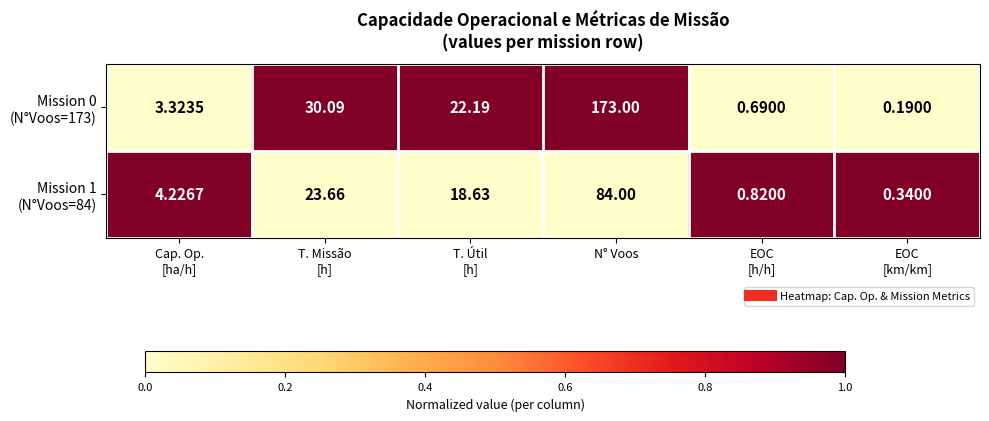

How many series are shown in this chart?

2